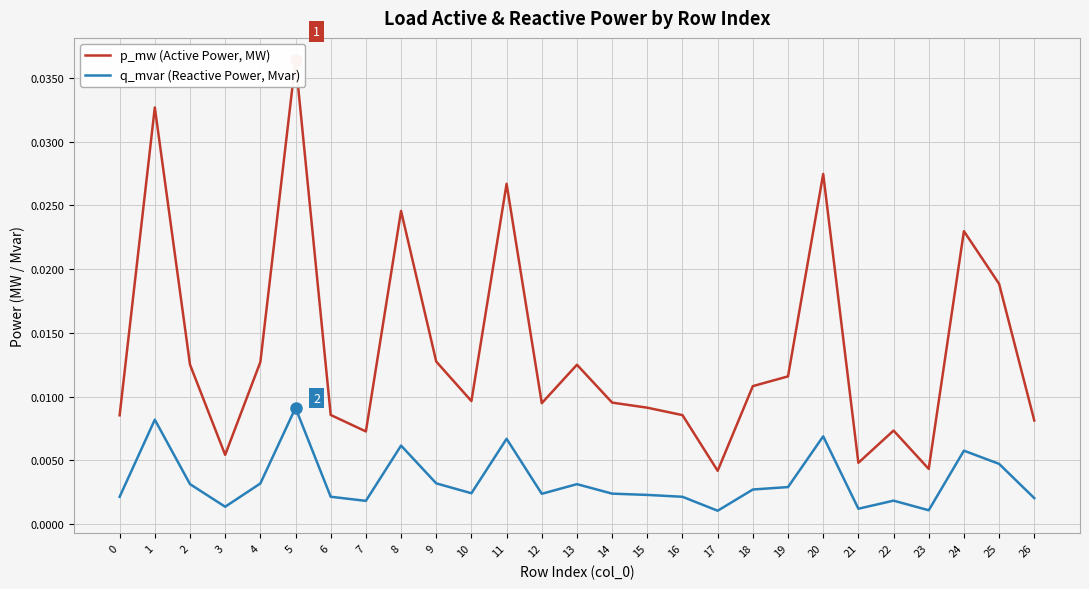

What are all the series names shown in the legend?

p_mw (Active Power, MW), q_mvar (Reactive Power, Mvar)